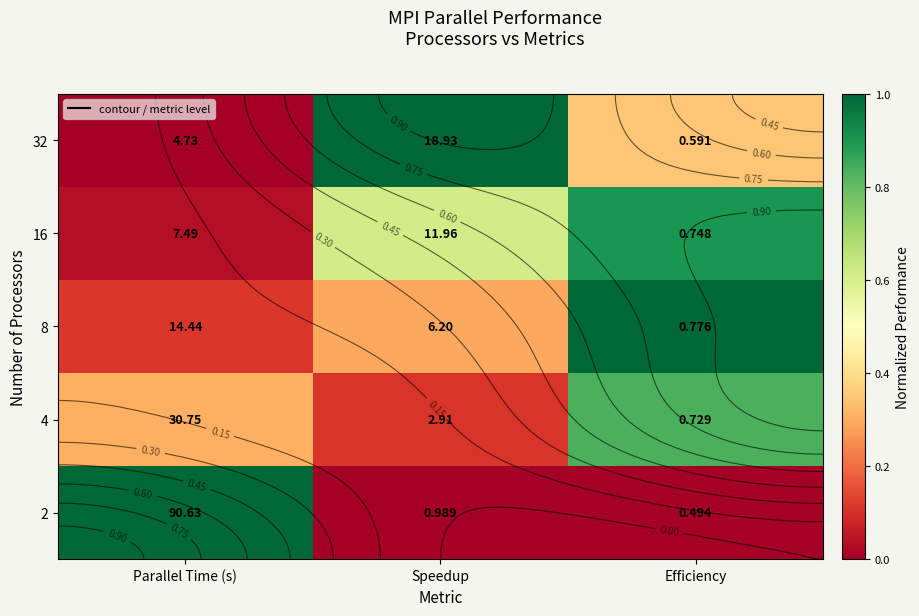

At how many categories does at least one series exceed 0?

3